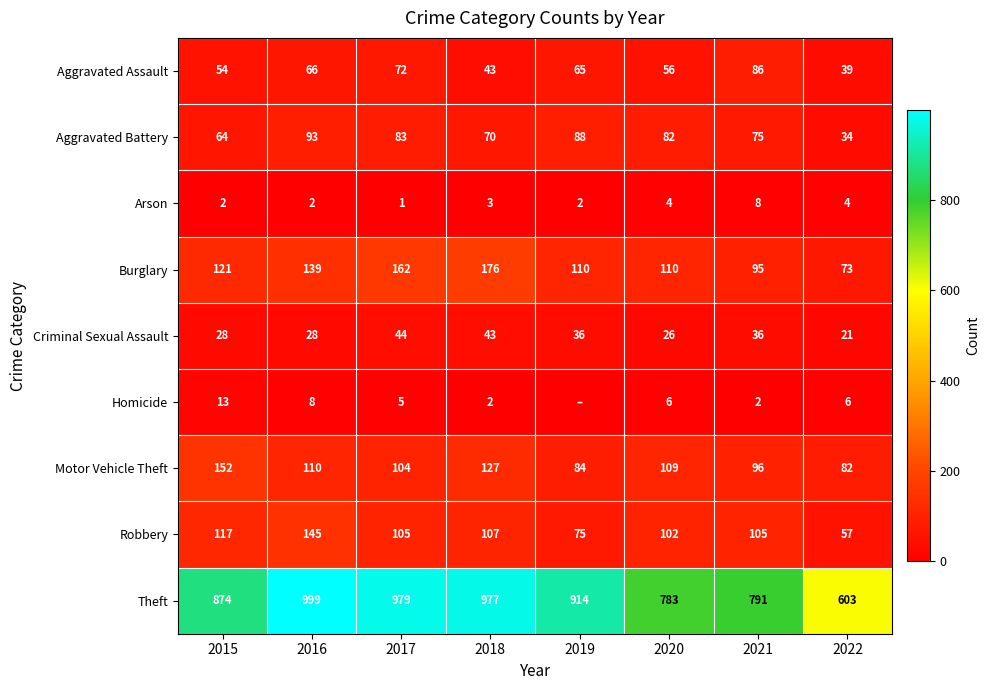

What is the total value across all series at 2021?

1294